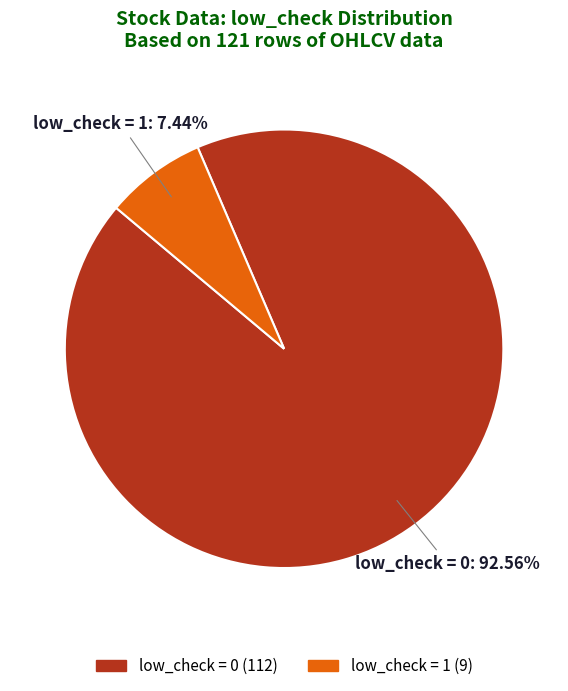

Is there any slice that represents more than half of the pie?

Yes